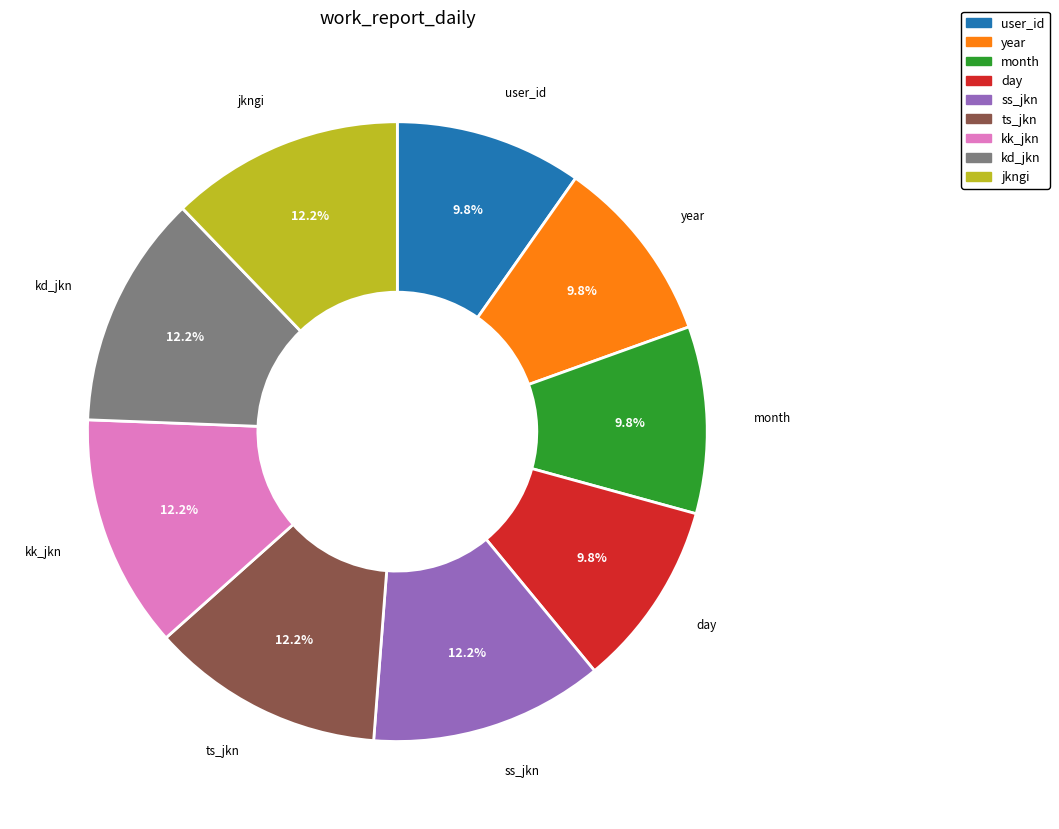

Does any single category account for the majority?

No